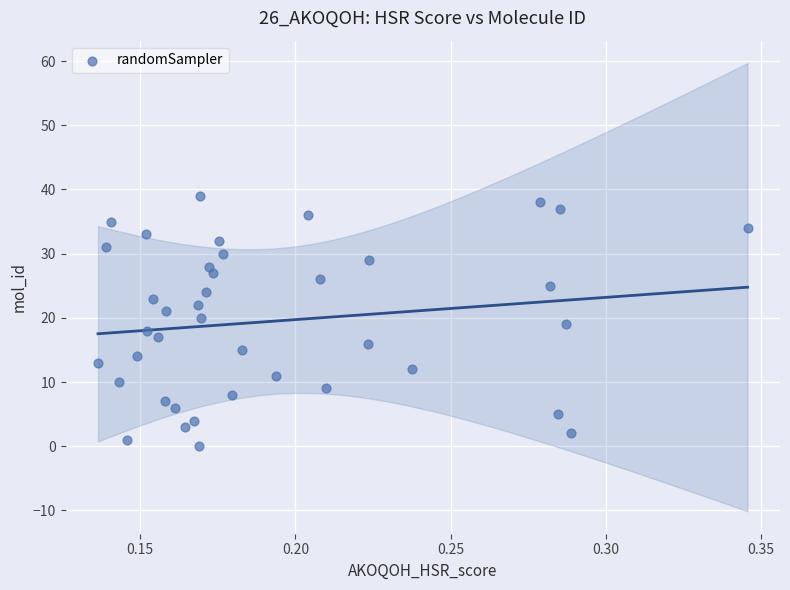

What is the range of Y values (max minus min)?

39